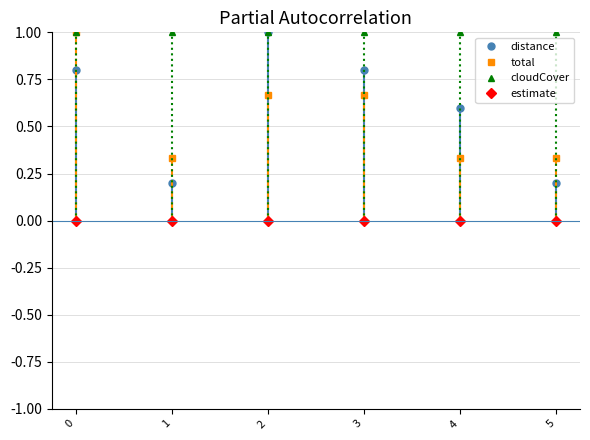

Which series has the largest total across all categories?

cloudCover